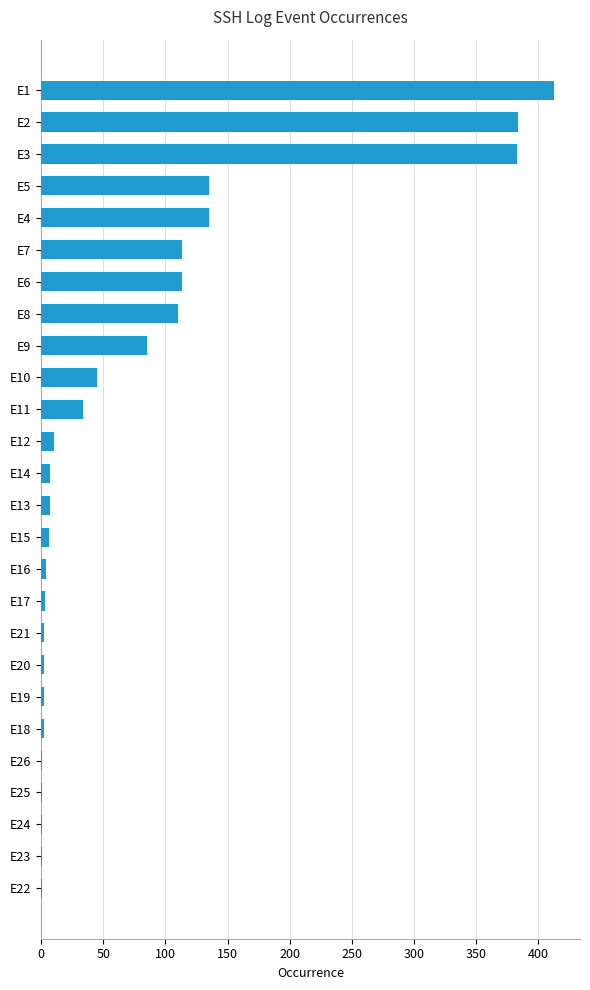

What is the greatest value displayed?

413